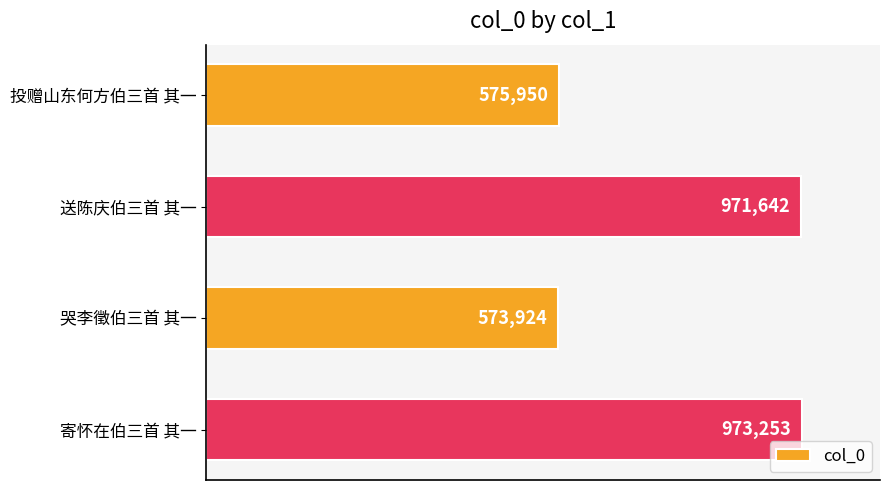

Does the chart contain any negative values?

No